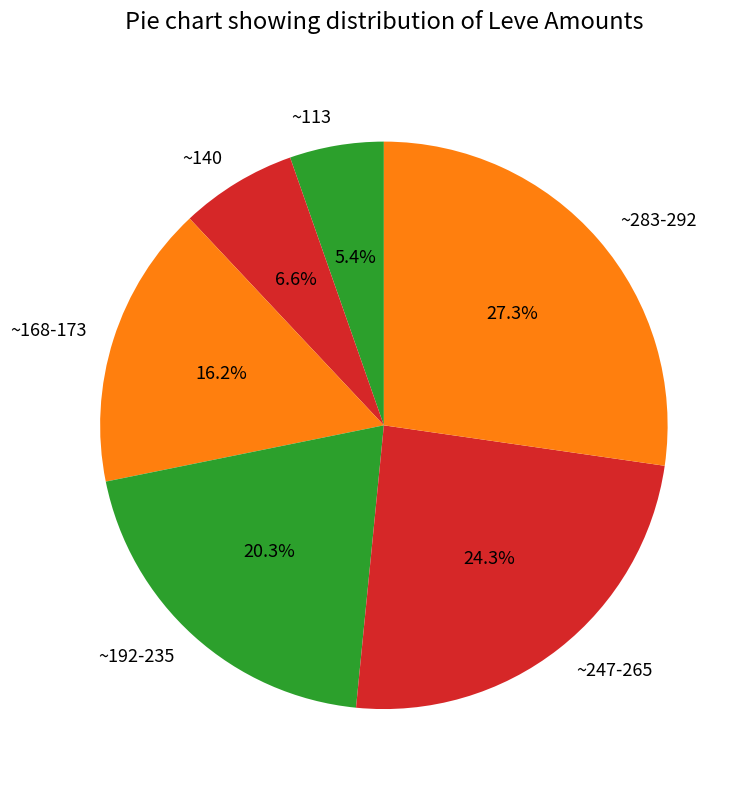

What is the smallest slice in the pie chart?

~113